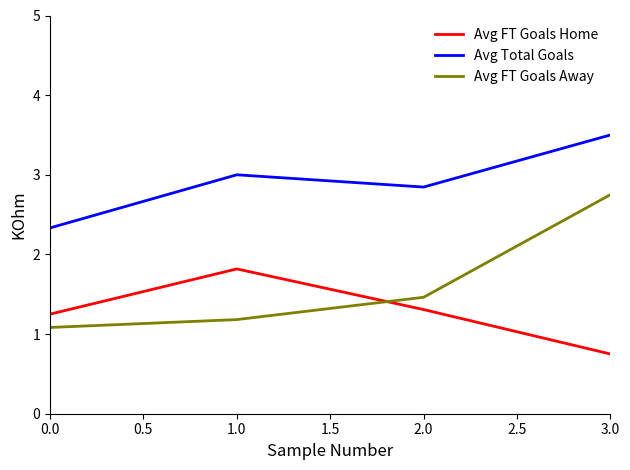

True or false: Avg FT Goals Home and Avg Total Goals cross at least once.

False